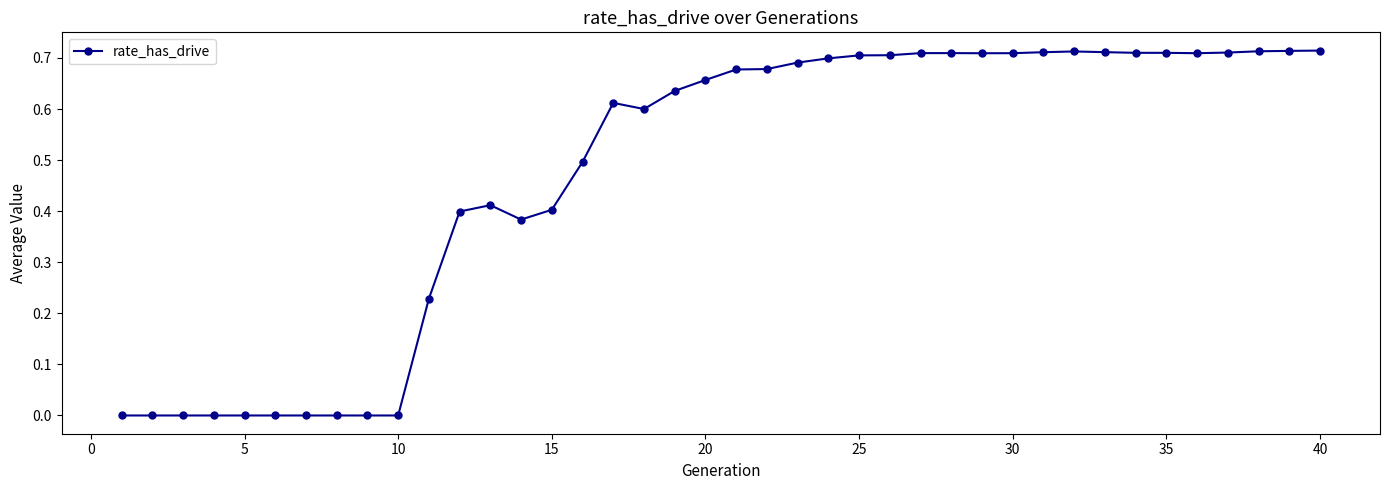

What is the average value?

0.5